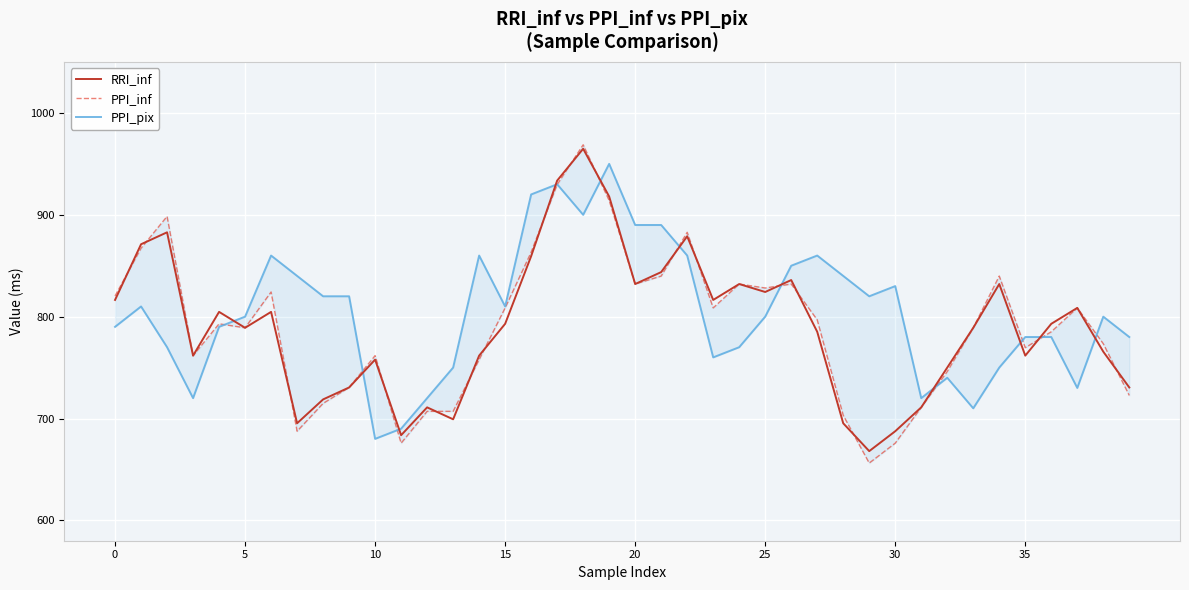

What is the difference between the maximum and minimum values in the PPI_inf series?

312.5